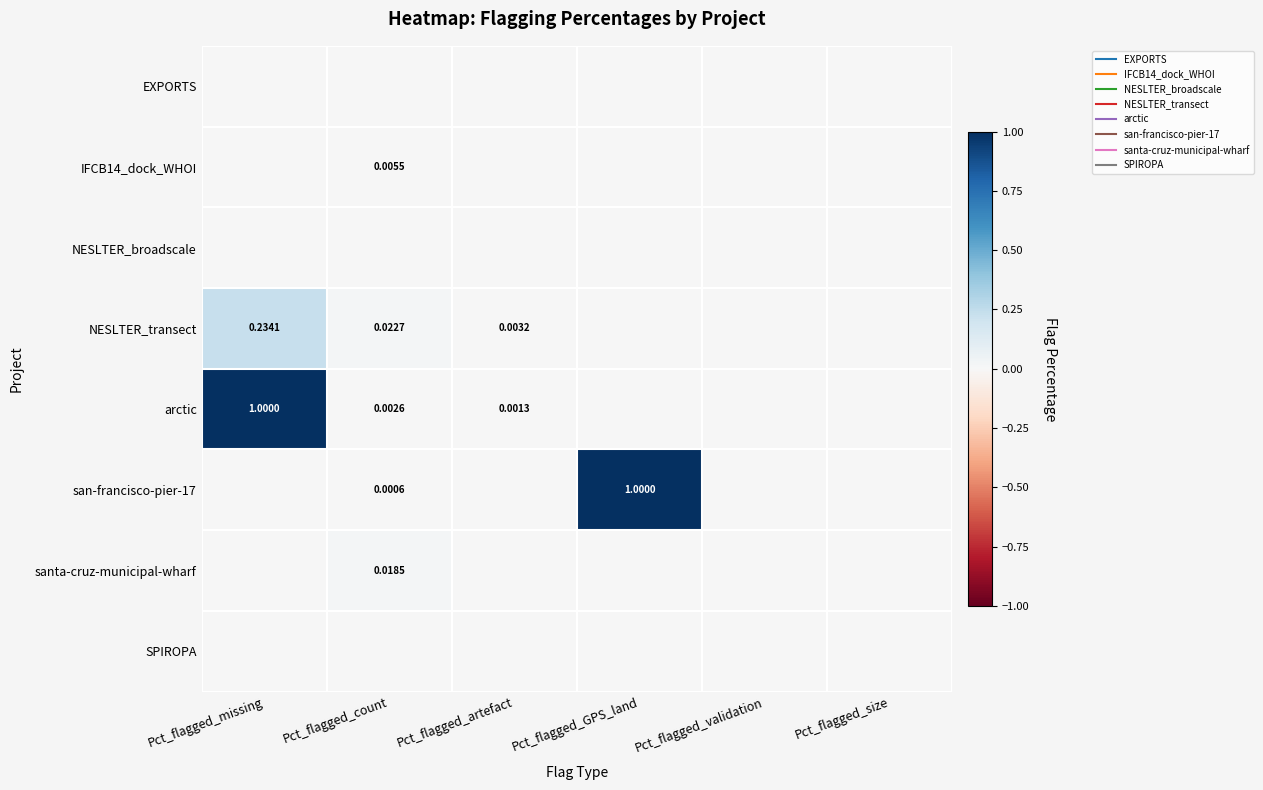

Which series has the largest total across all categories?

arctic